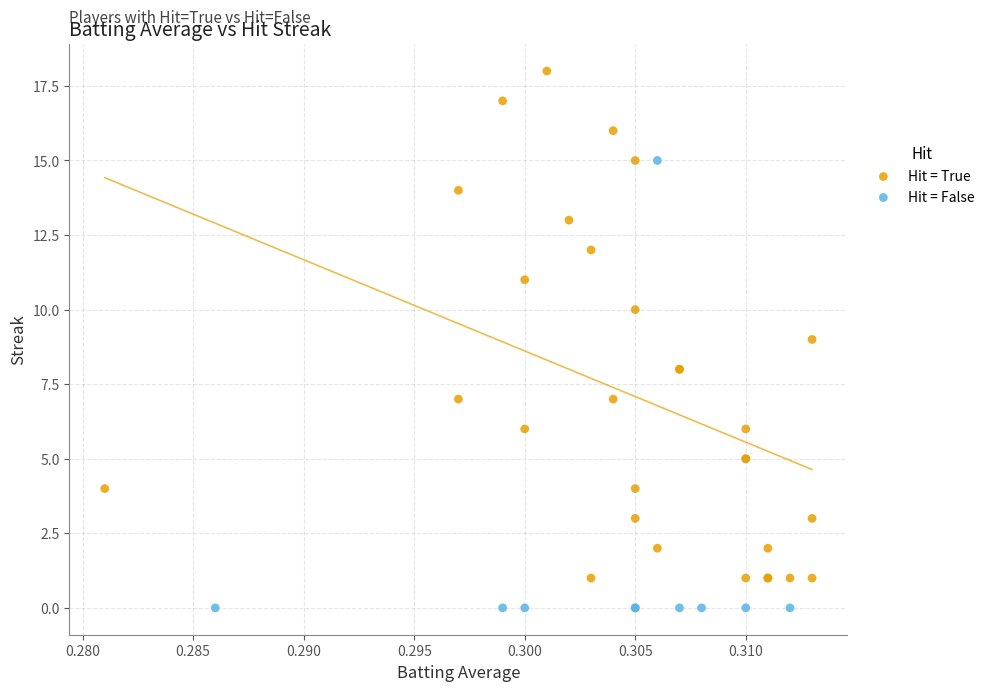

Which series contains the lowest Y value?

Hit = False